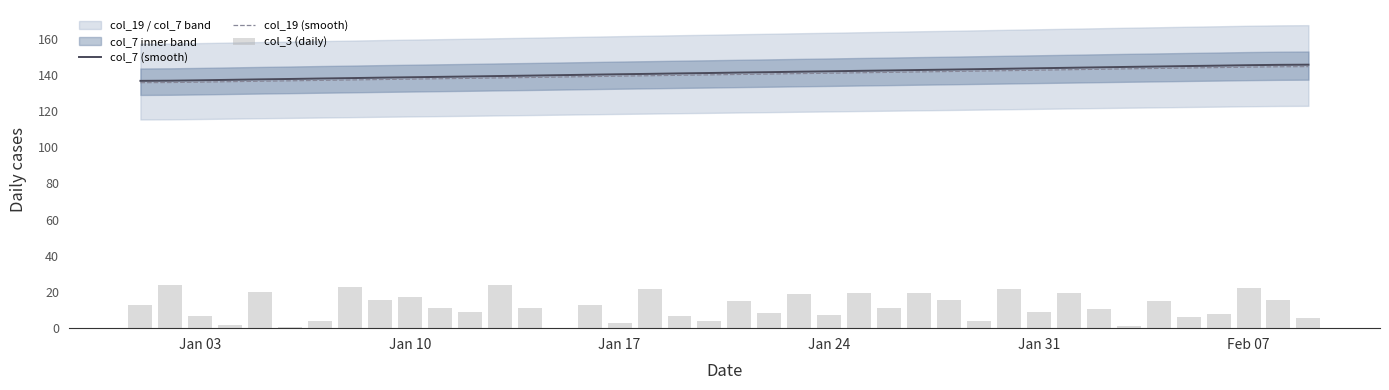

What is the lowest value of the col_19 (smooth) series?

135.7